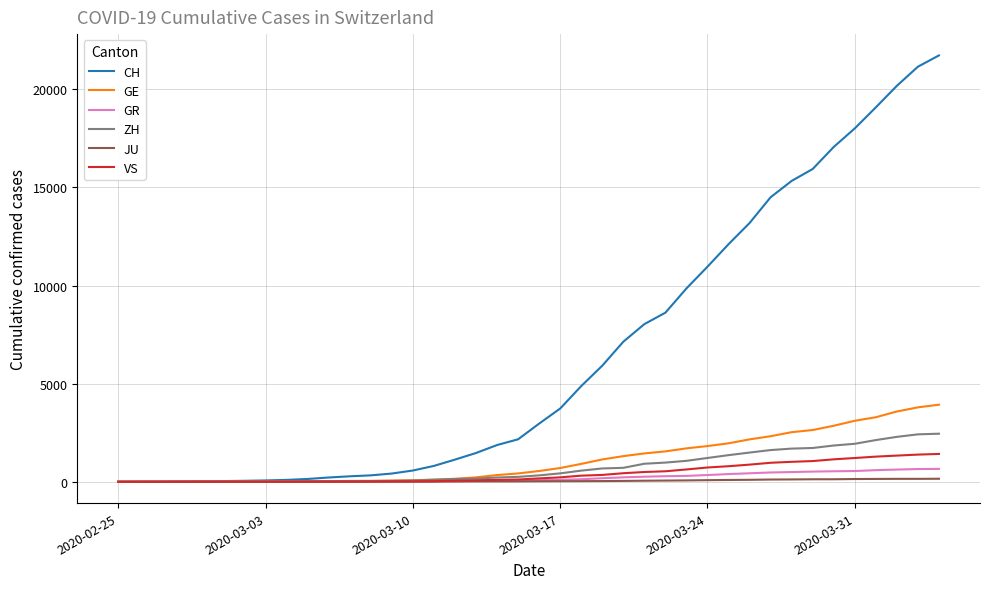

Which series has the widest spread of values?

CH